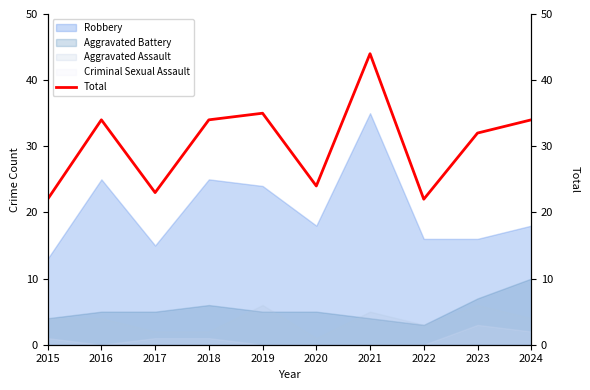

What is the maximum value shown in the chart?

44